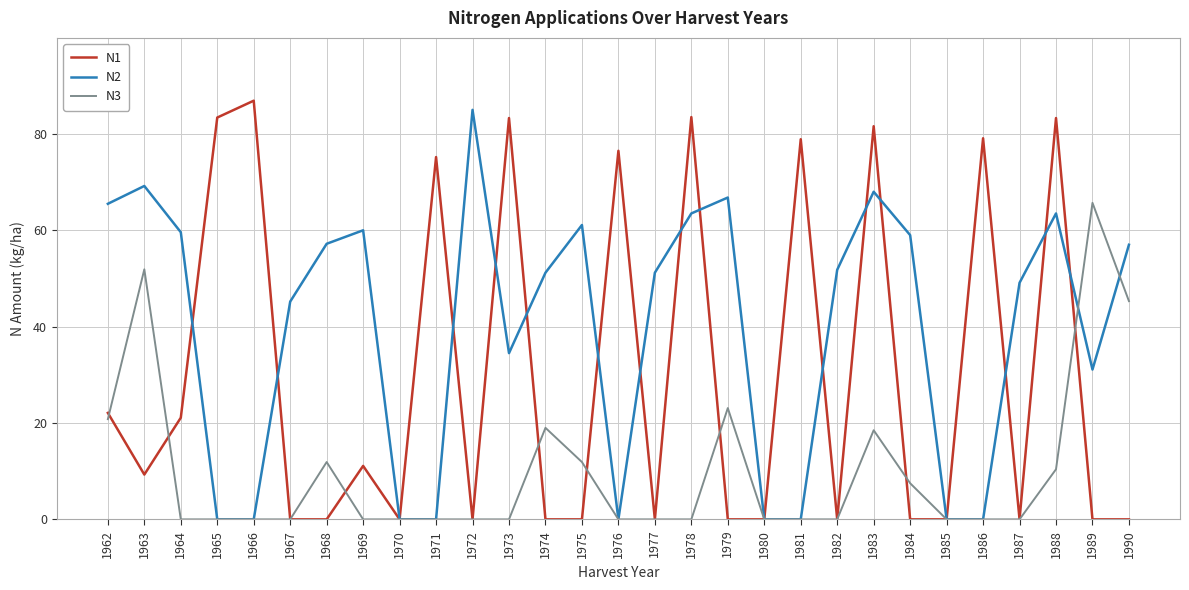

Between 1979 and 1980, which series saw the biggest shift?

N2